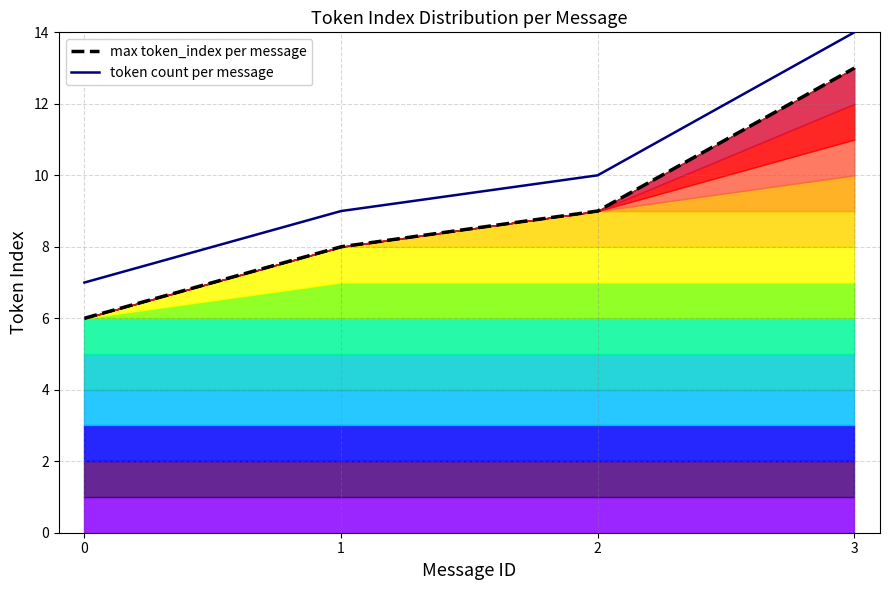

True or false: token count per message has more than 0 points higher than both neighbors.

False